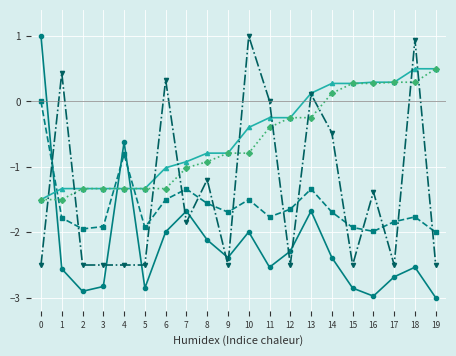

What is the total value across all series at 0?

-4.5